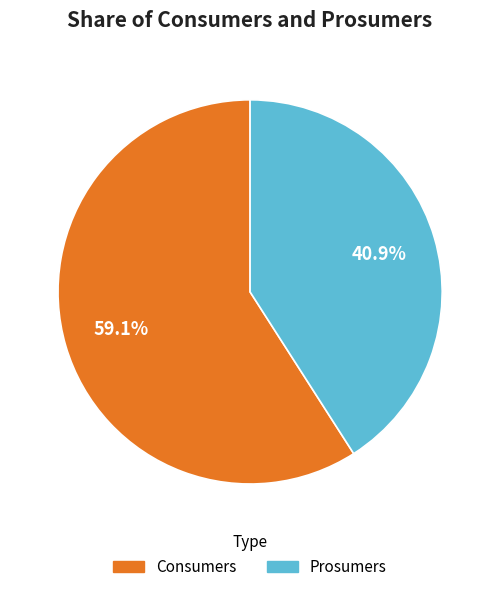

True or false: Consumers accounts for 59% of the total.

True